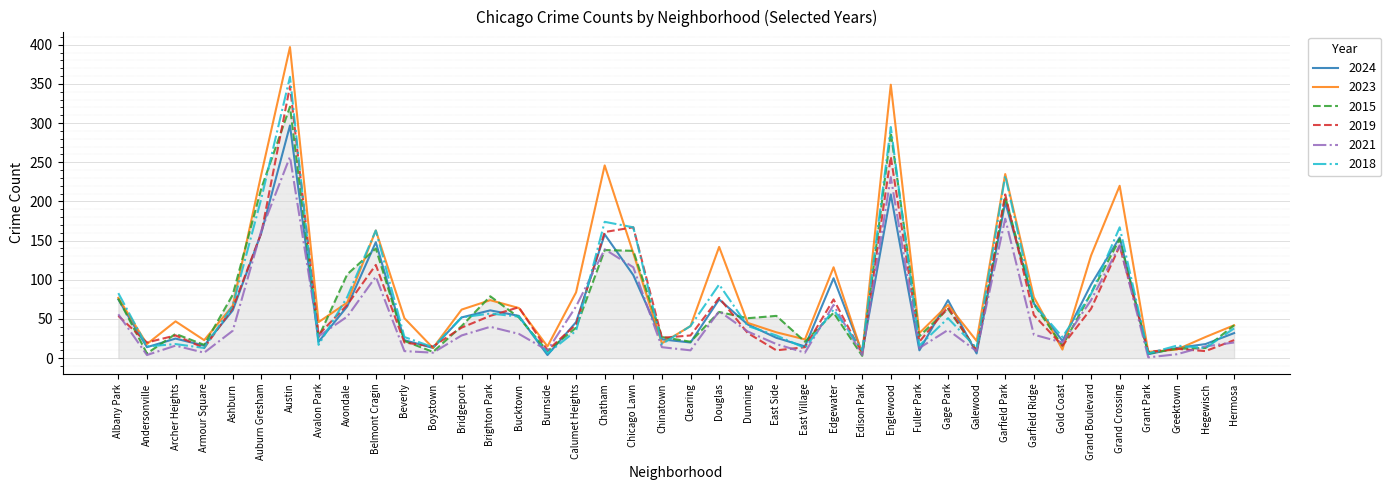

At which category is the sum across all series the highest?

Austin